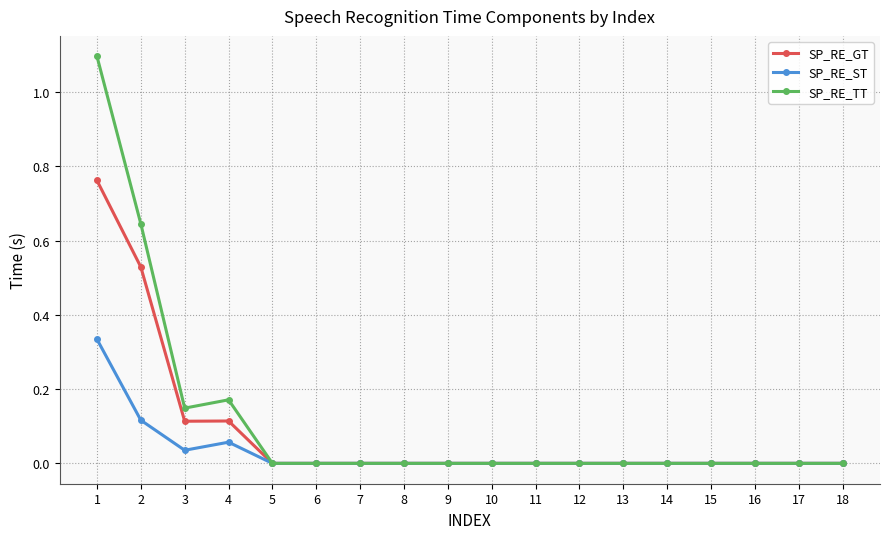

The value of SP_RE_GT at 11 is -0.5. True or false?

False